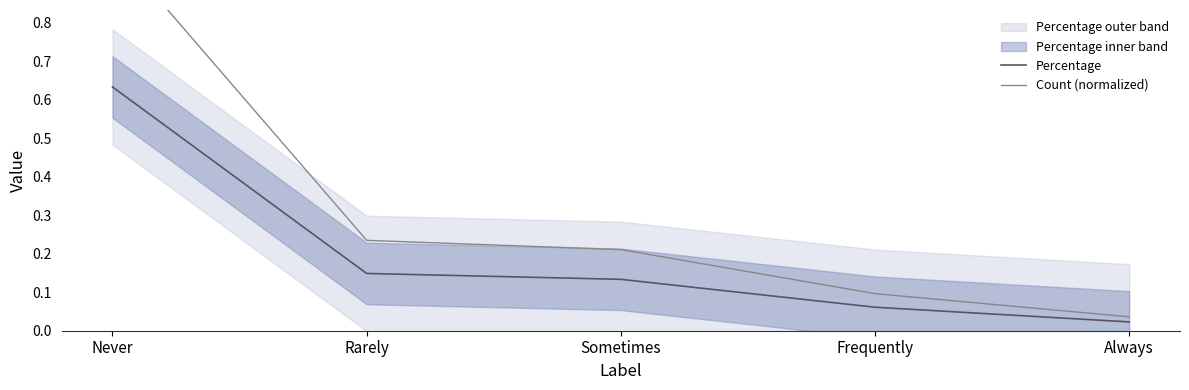

At which label does Percentage reach its minimum?

Always